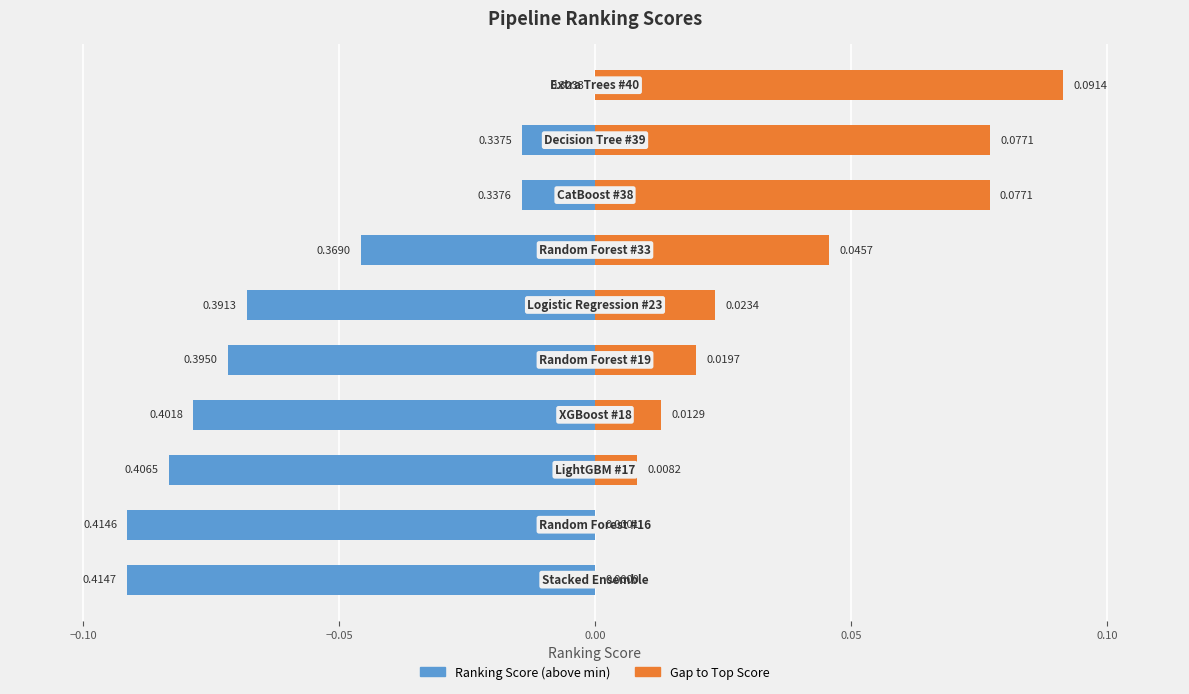

The Ranking Score (above min) series shows -0.0 at 8. True or false?

True